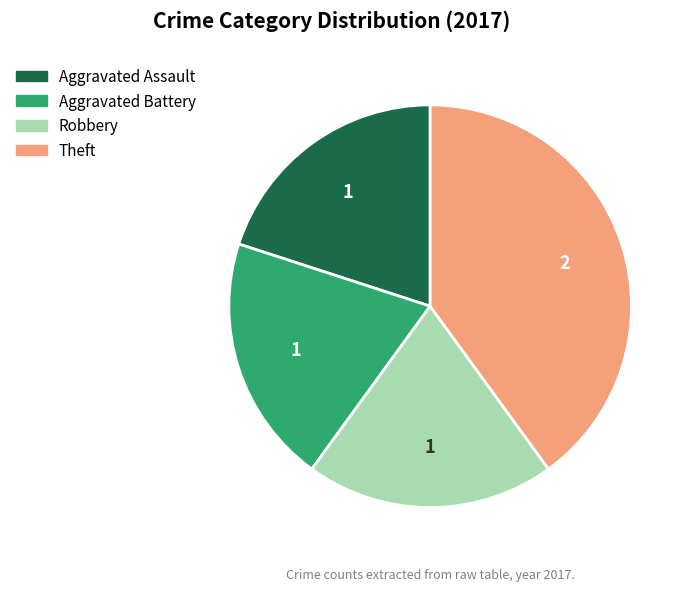

How many segments does this pie chart have?

4